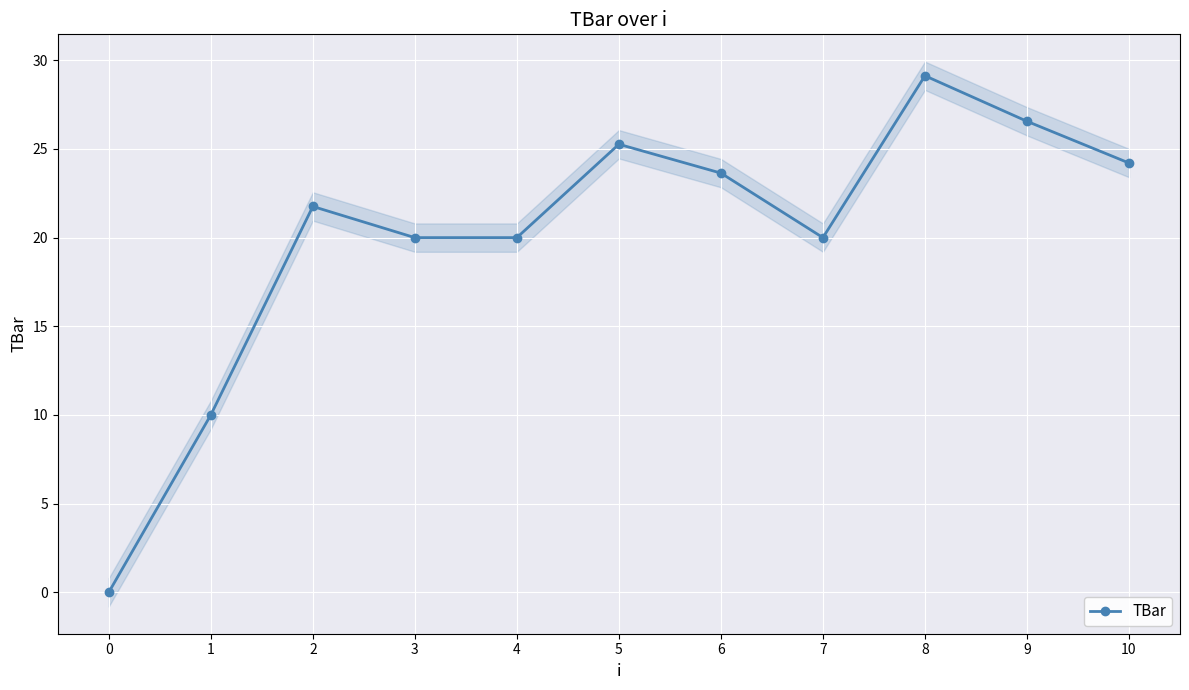

Where is the data nearest to the value 14?

1